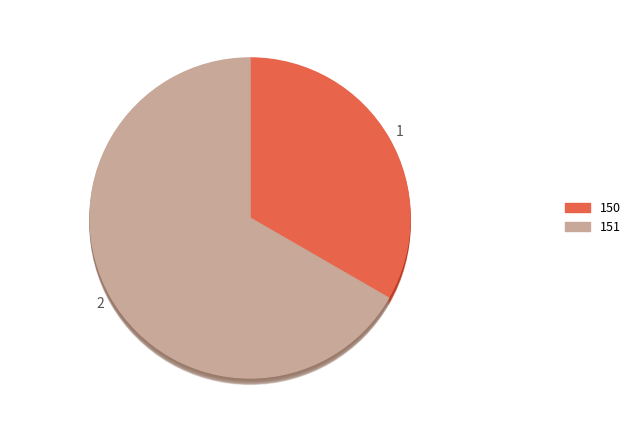

Count the number of slices in the pie.

2